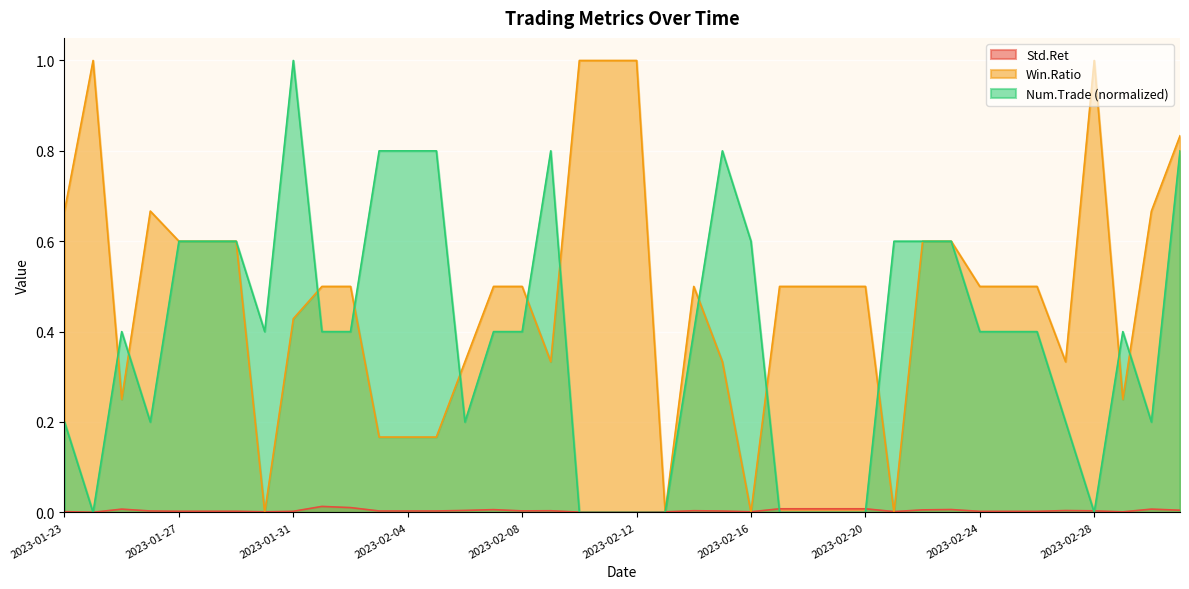

At which category does Num.Trade reach its first local valley?

2023-01-24